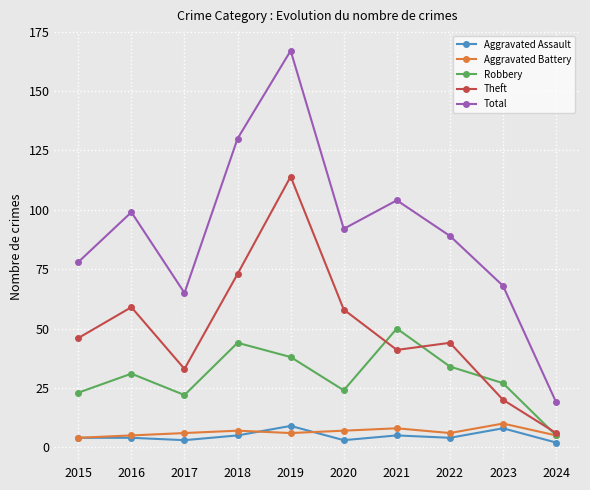

Is it true that Total equals 5 at 2024?

False